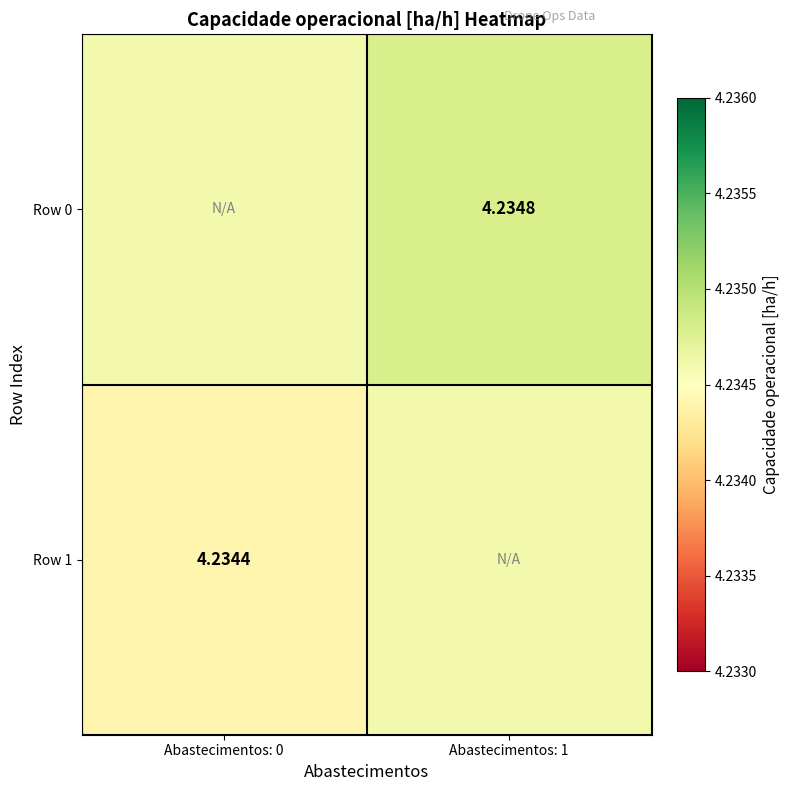

How many distinct data groups are displayed?

2